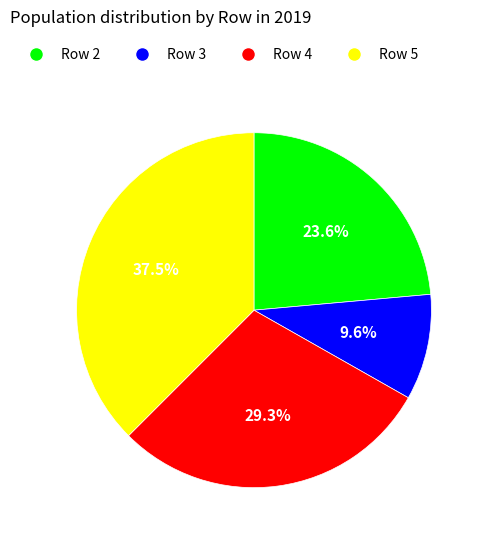

What portion of the pie excludes Row 4?

70.7%